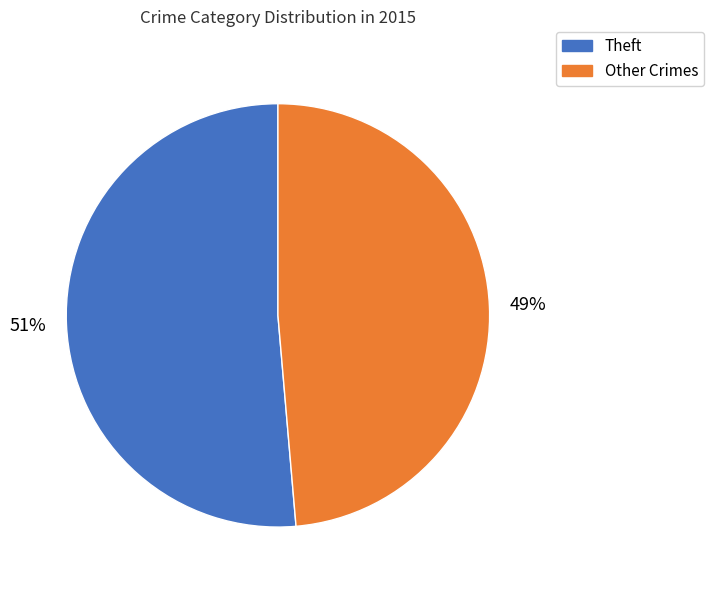

Is there a majority slice in this chart?

Yes